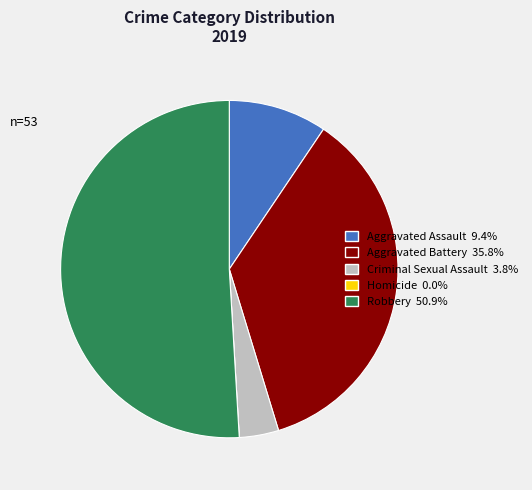

Is there any slice that represents more than half of the pie?

Yes